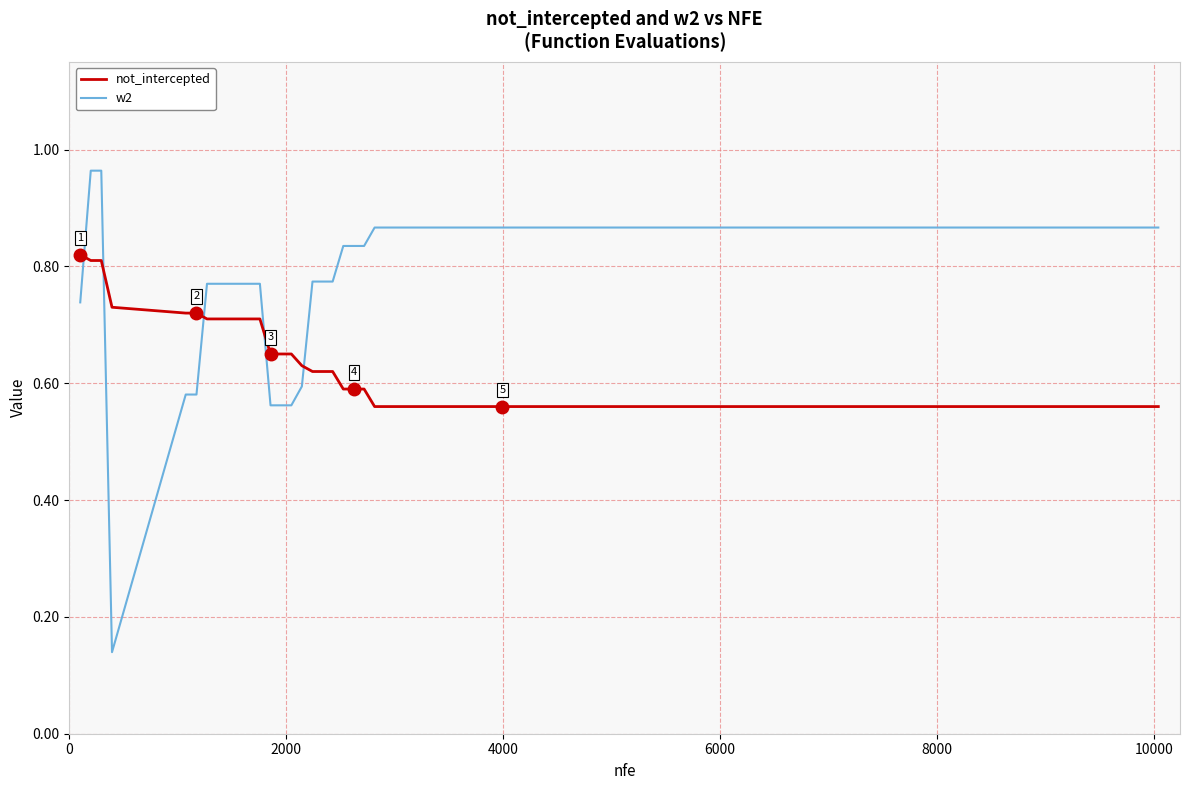

Which series ends up on top after the final intersection of w2 and not_intercepted?

w2